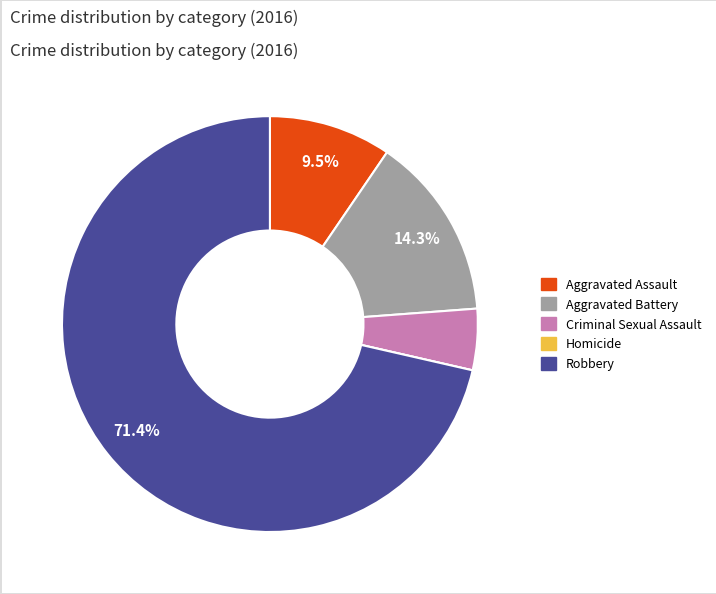

Which slice is the largest?

Robbery